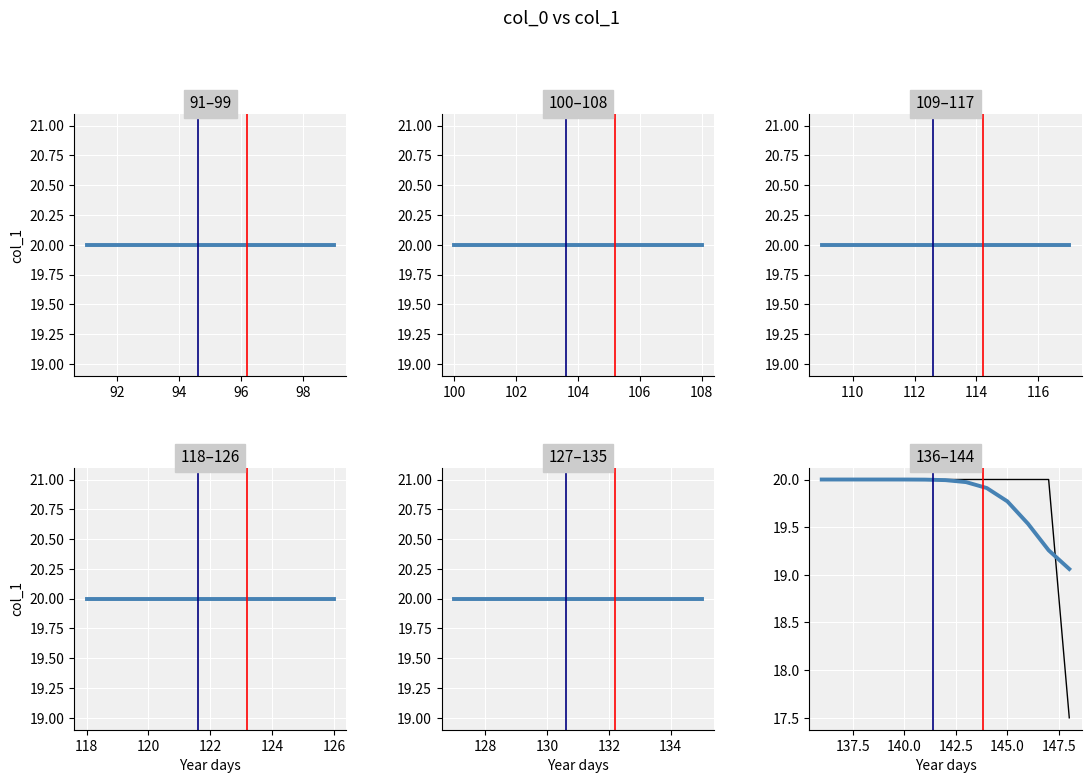

List the series in order of their peak value, lowest first.

col_1, smooth